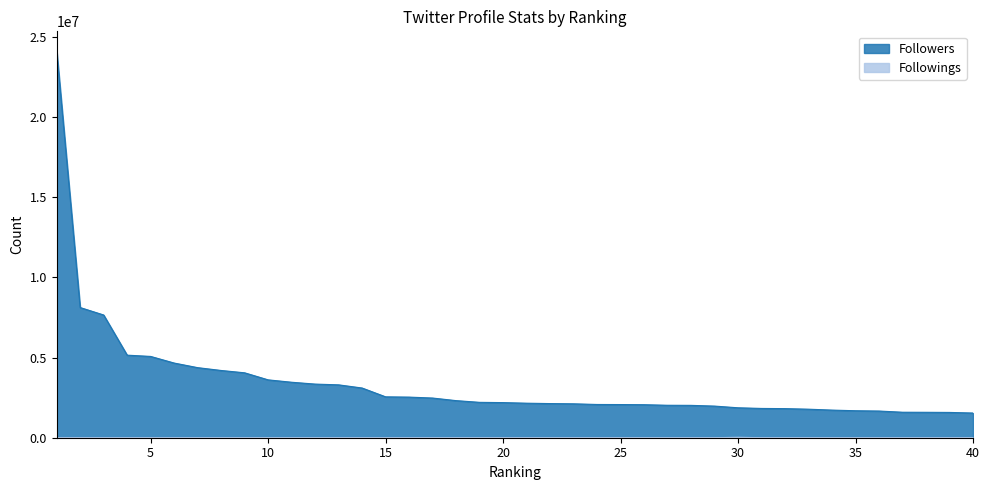

Between 38 and 24, which is larger?

24